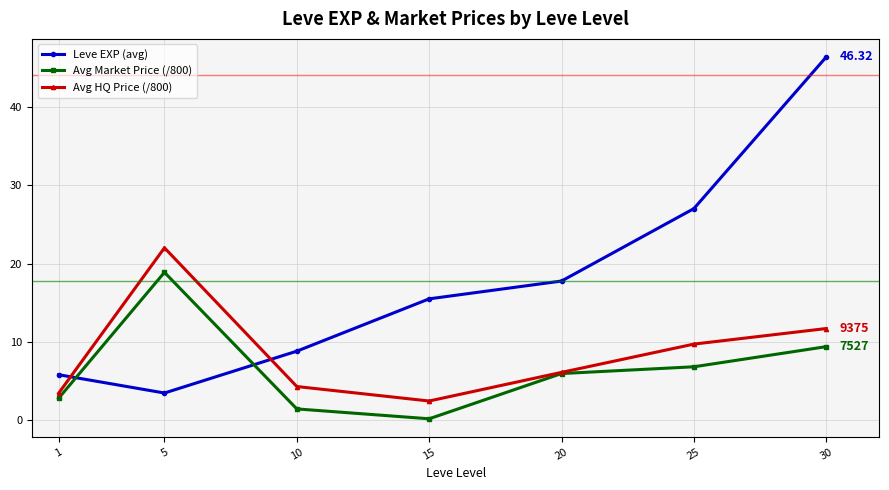

What value does the Avg HQ Price (/800) series have at 10?

4.3